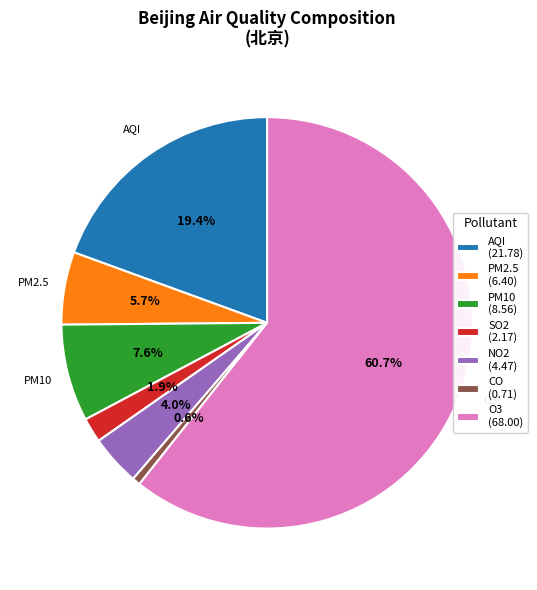

To the nearest percent, what is the difference between the SO2 and CO slice percentages?

1%